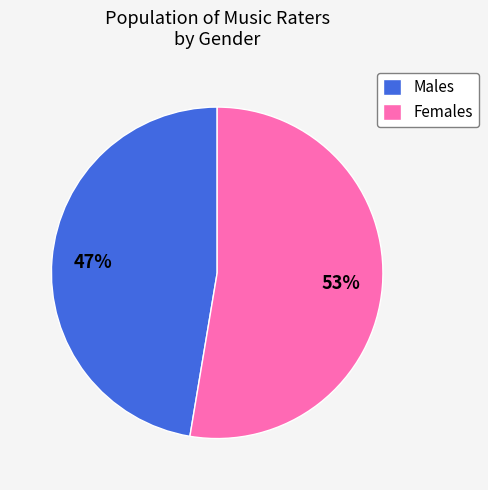

Which category has the biggest portion of the pie?

Females